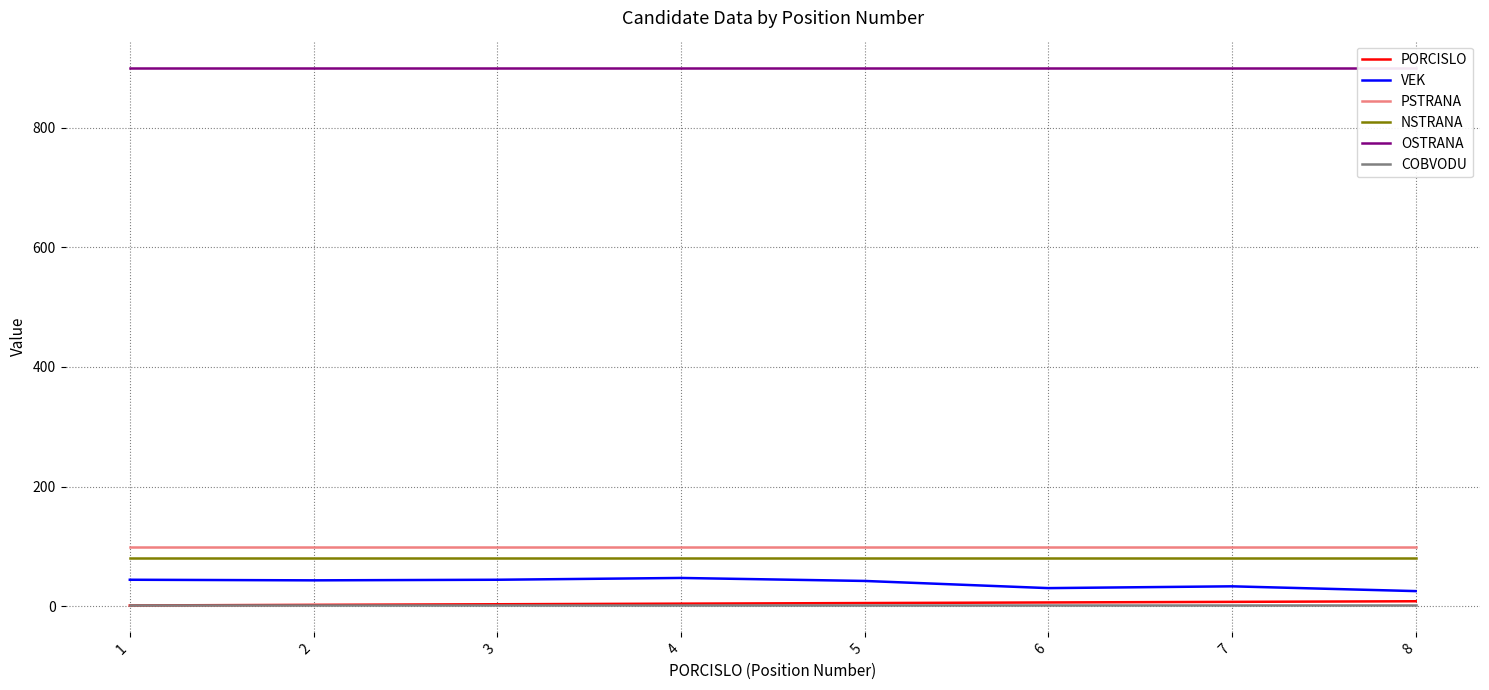

Does the chart display data point markers on the line(s)?

No